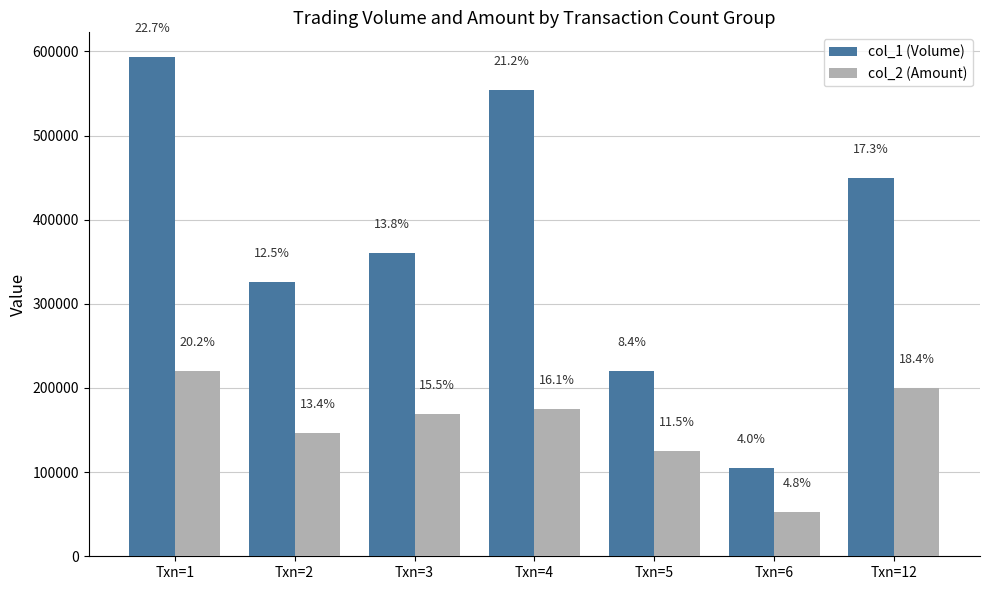

Between Txn=6 and Txn=1, which is larger?

Txn=1